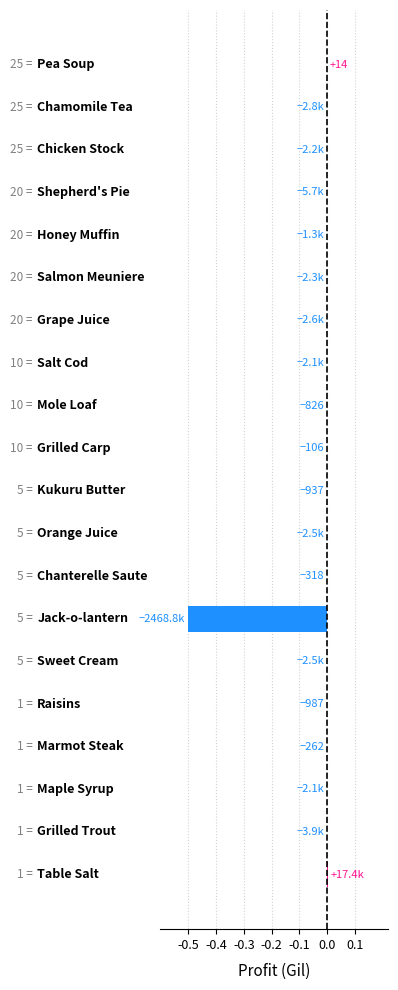

Are the bars horizontal?

Yes